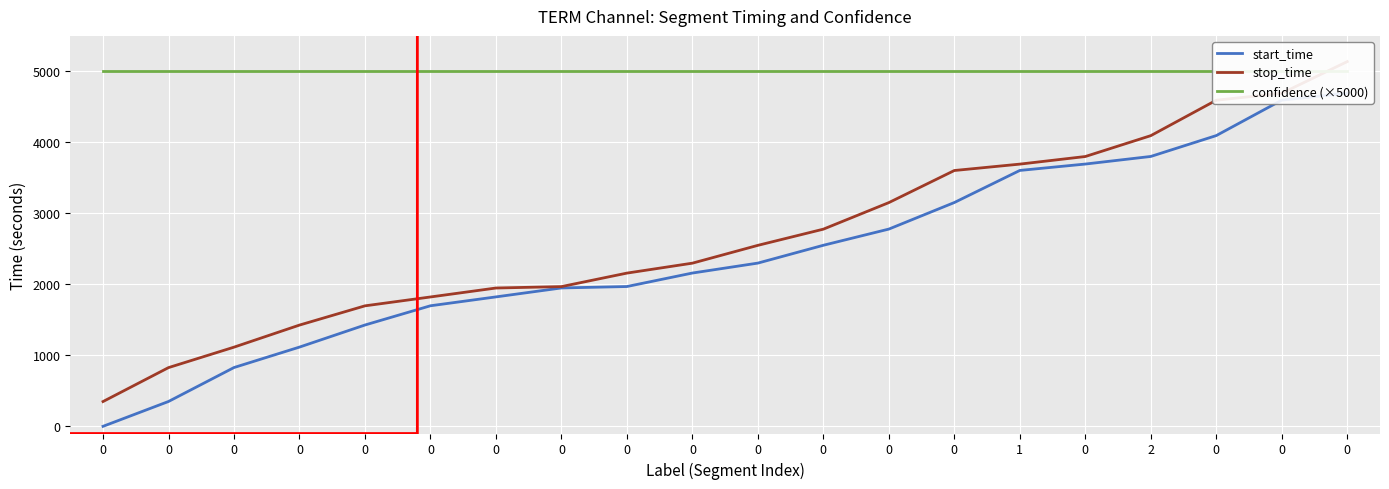

Which series changed the most between 0 and 0?

stop_time